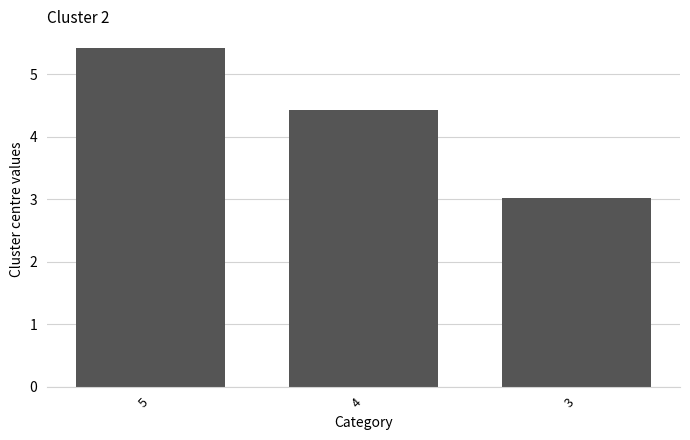

Is it true that the value at 3 is 1.8?

False